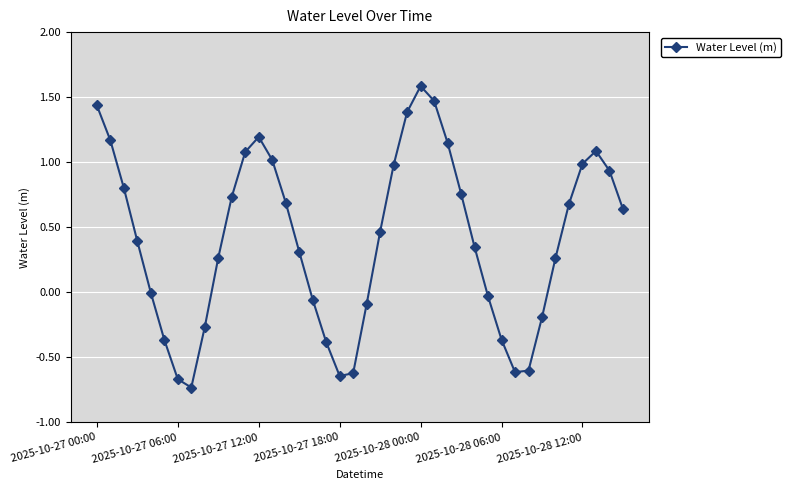

What is the difference between the second highest and second lowest values?

2.1